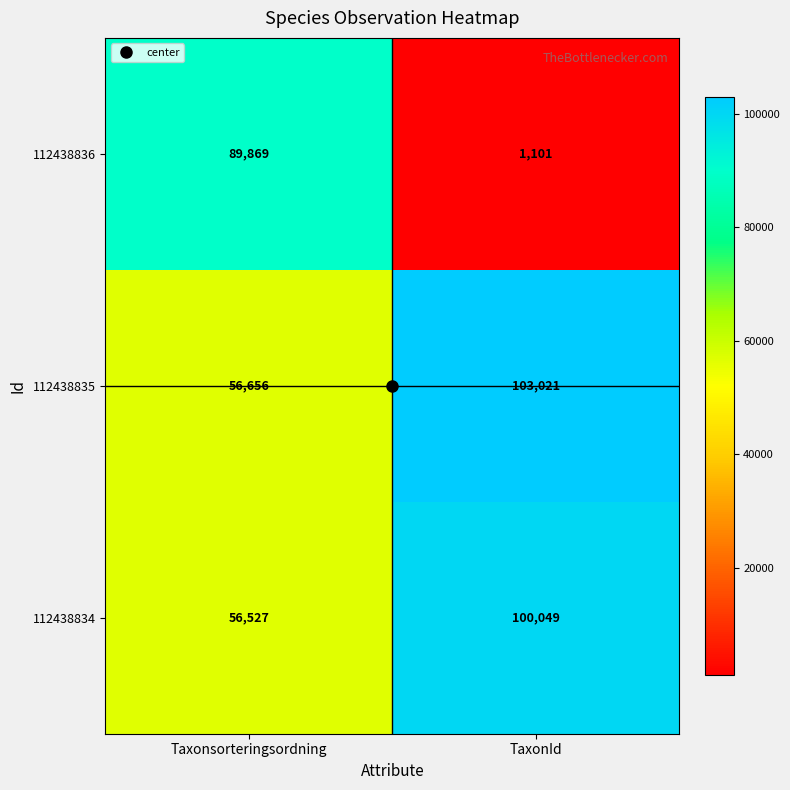

Which series changed the most between Taxonsorteringsordning and TaxonId?

112438836